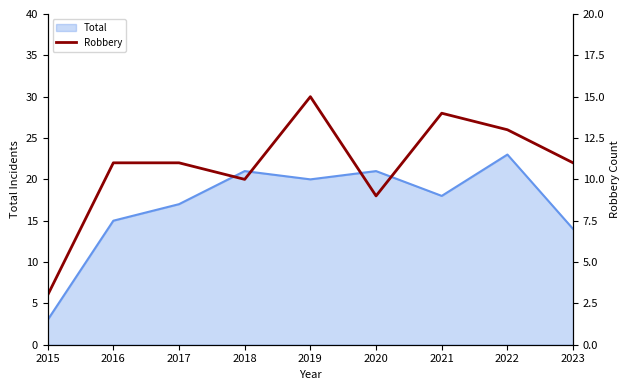

Count the number of values greater than 11.

3